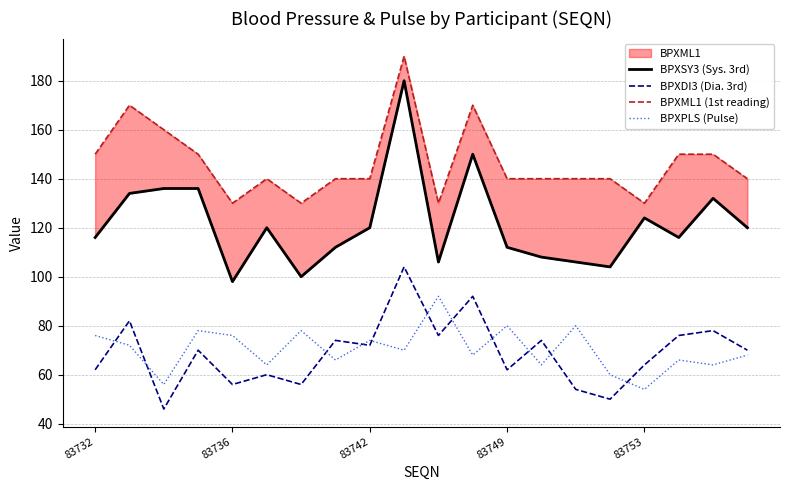

Rank the series at 11 from lowest to highest value.

BPXPLS (Pulse), BPXDI3 (Dia. 3rd), BPXSY3 (Sys. 3rd), BPXML1 (1st reading)